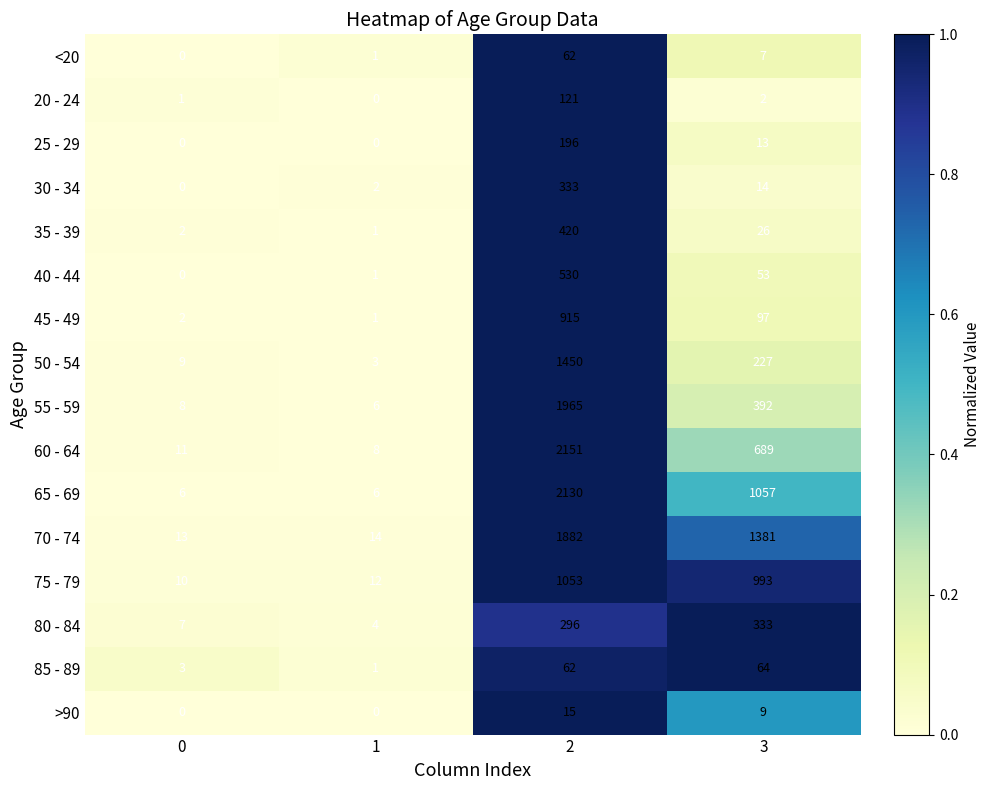

At 3, list the series in order from smallest to largest.

20 - 24, <20, >90, 25 - 29, 30 - 34, 35 - 39, 40 - 44, 85 - 89, 45 - 49, 50 - 54, 80 - 84, 55 - 59, 60 - 64, 75 - 79, 65 - 69, 70 - 74